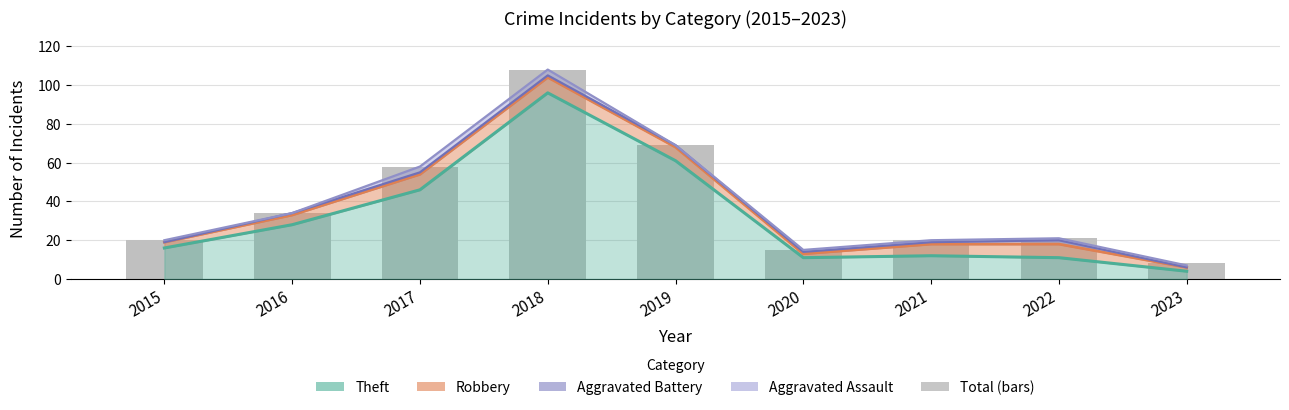

Where is the data nearest to the value 58?

2017